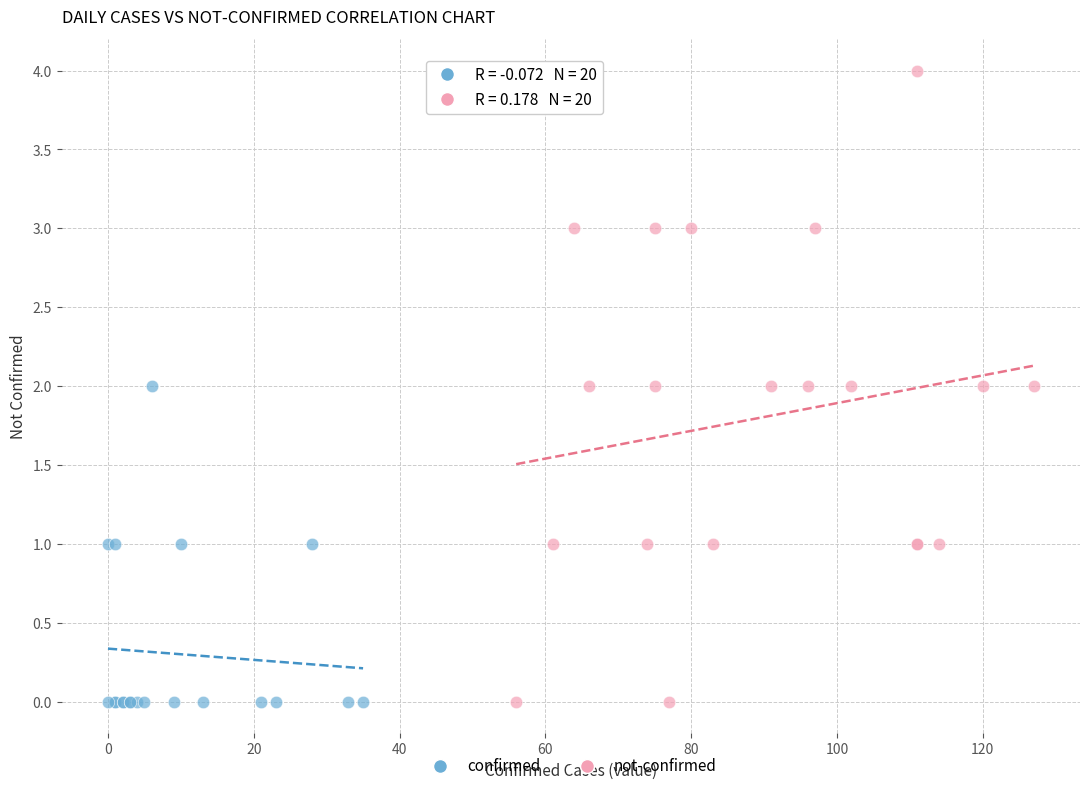

What are all the series names shown in the legend?

confirmed, not-confirmed